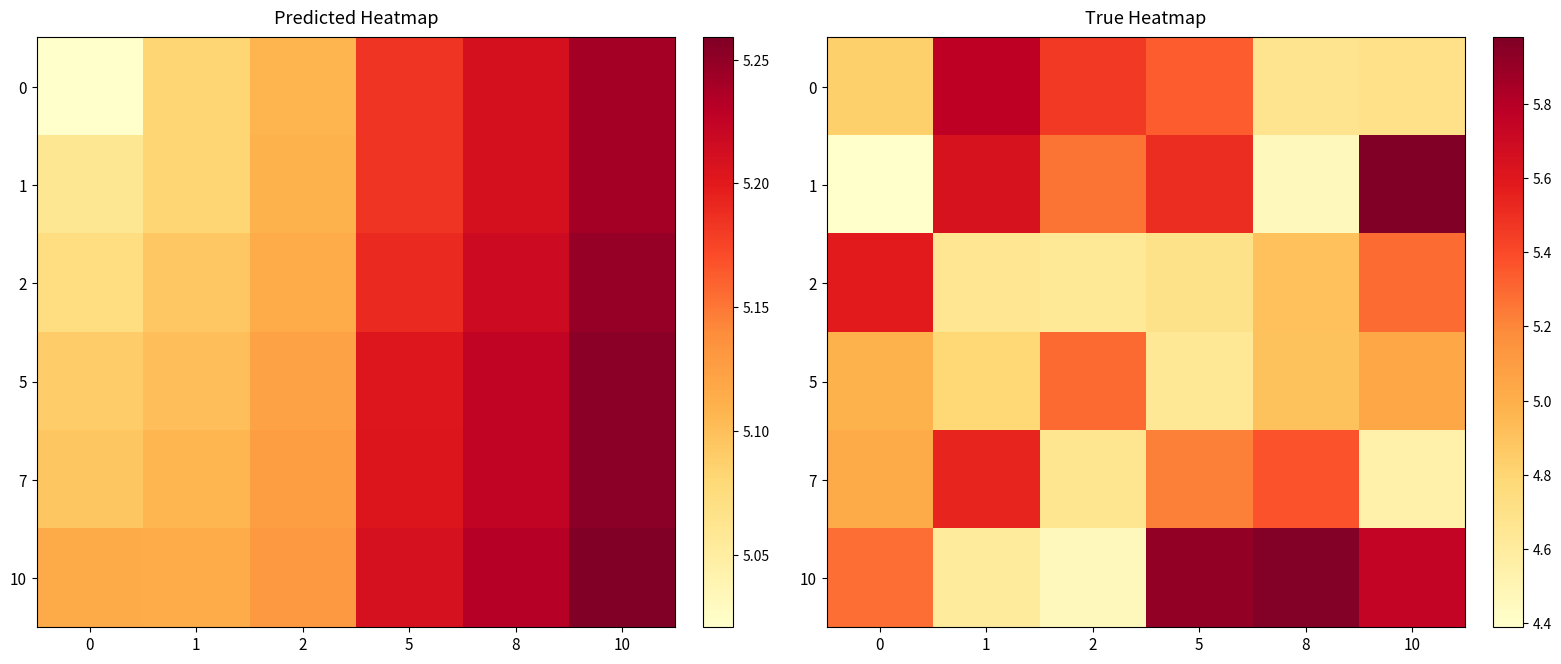

At how many categories does at least one series exceed 5?

6